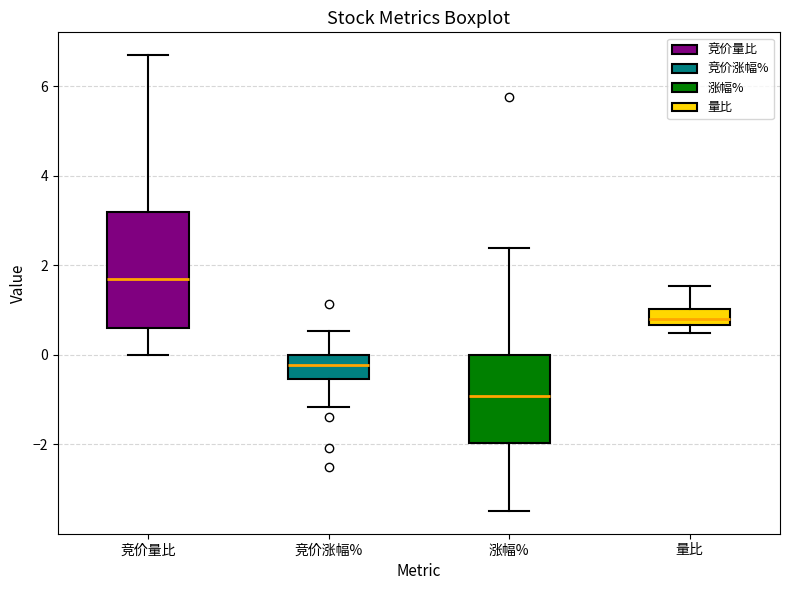

Where is the upper edge of the box for 竞价涨幅% on the y-axis? The values are not printed on the chart, so give them approximately, as read against the axis.

0.0